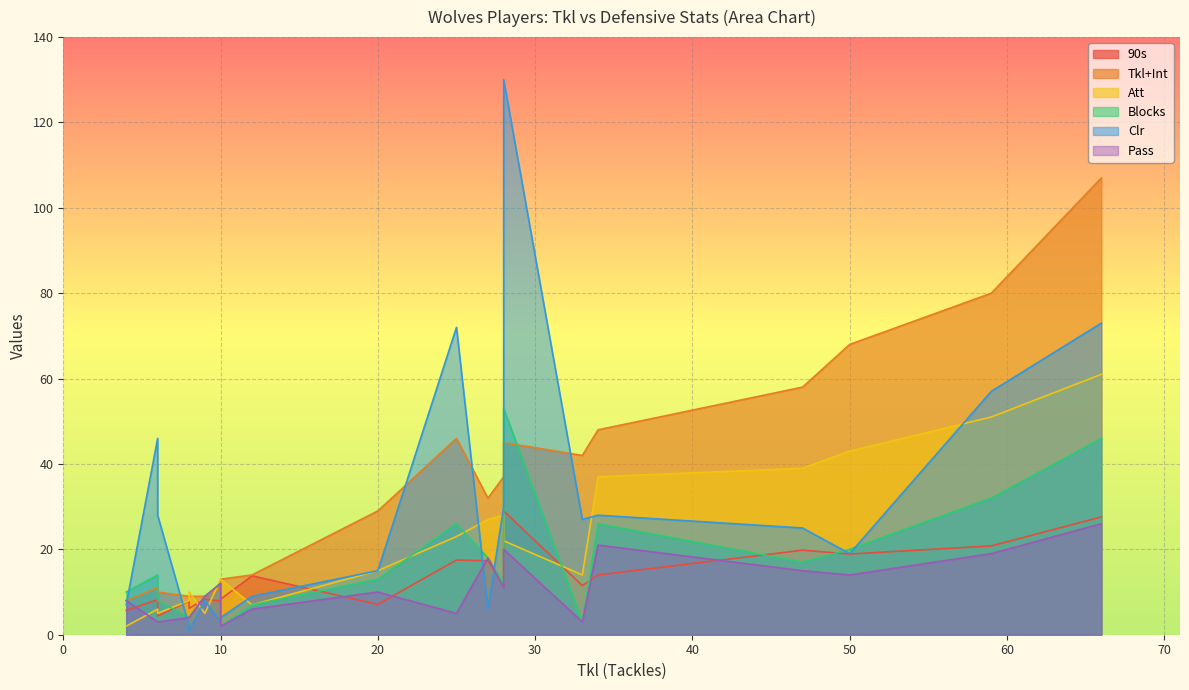

True or false: Att has more than 2 points higher than both neighbors.

True